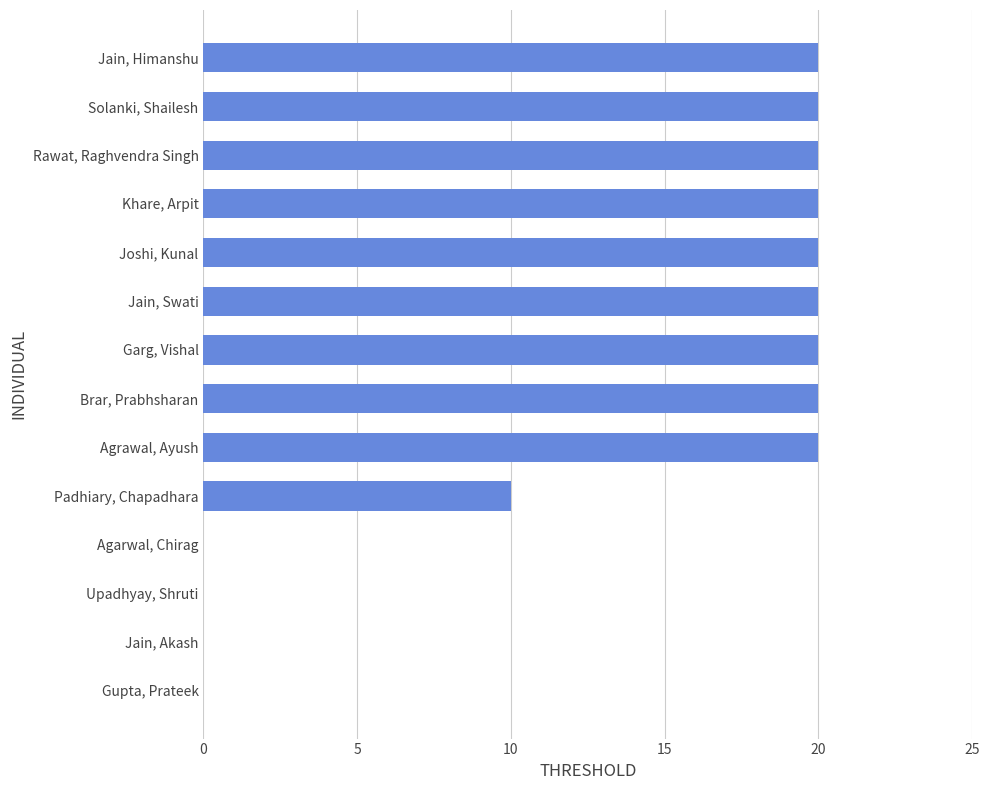

What is the sum of all values?

190